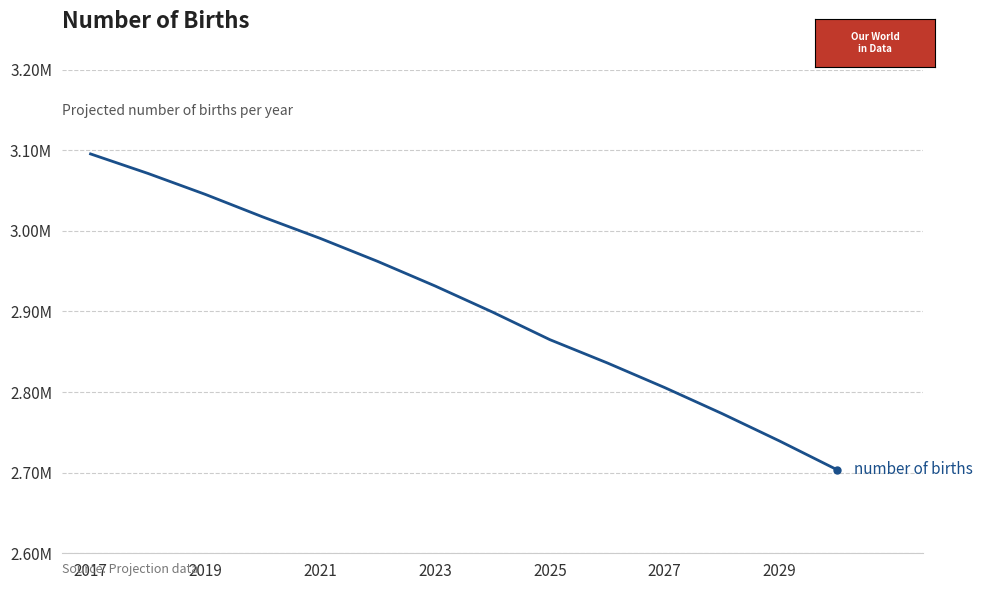

What is the average value?

2909702